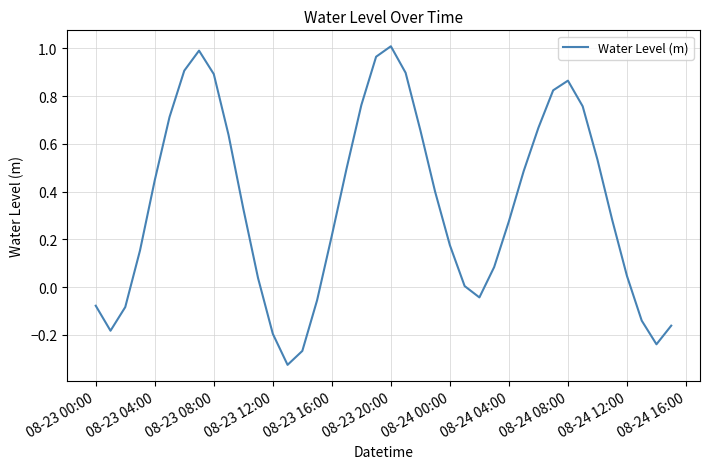

How many lines are shown in the chart?

1